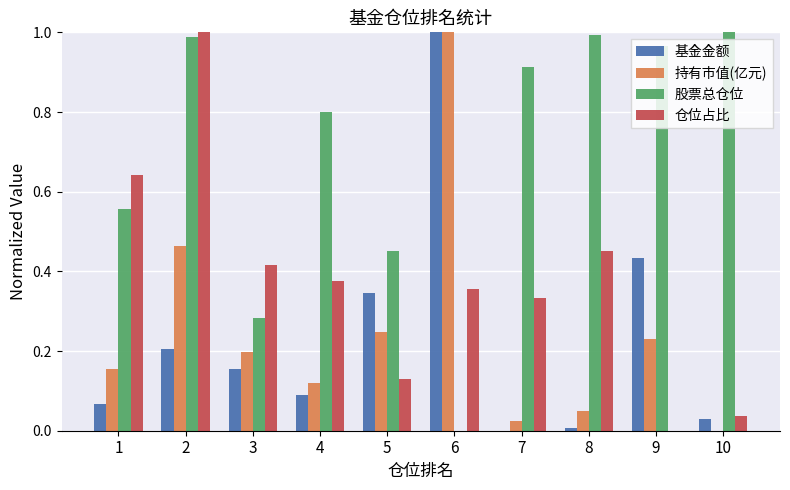

What are all the series names shown in the legend?

基金金额, 持有市值(亿元), 股票总仓位, 仓位占比